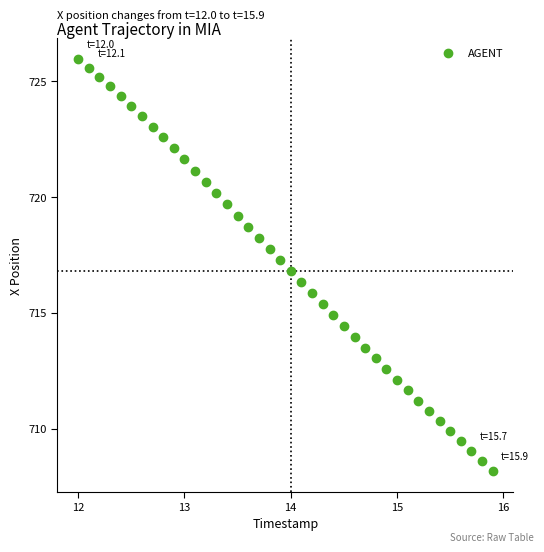

What is the range of Y values (max minus min)?

17.8